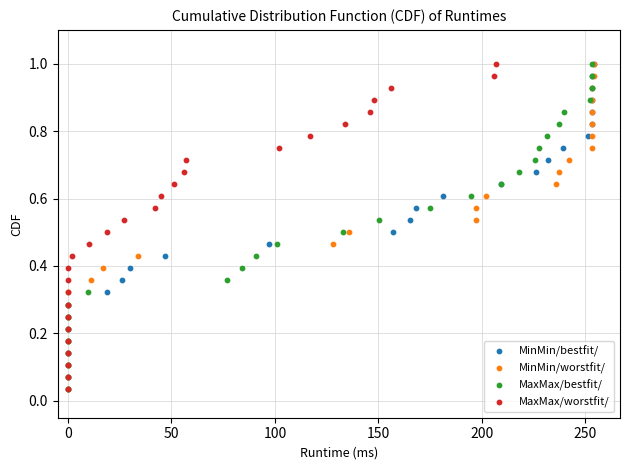

What are all the series names shown in the legend?

MinMin/bestfit/, MinMin/worstfit/, MaxMax/bestfit/, MaxMax/worstfit/